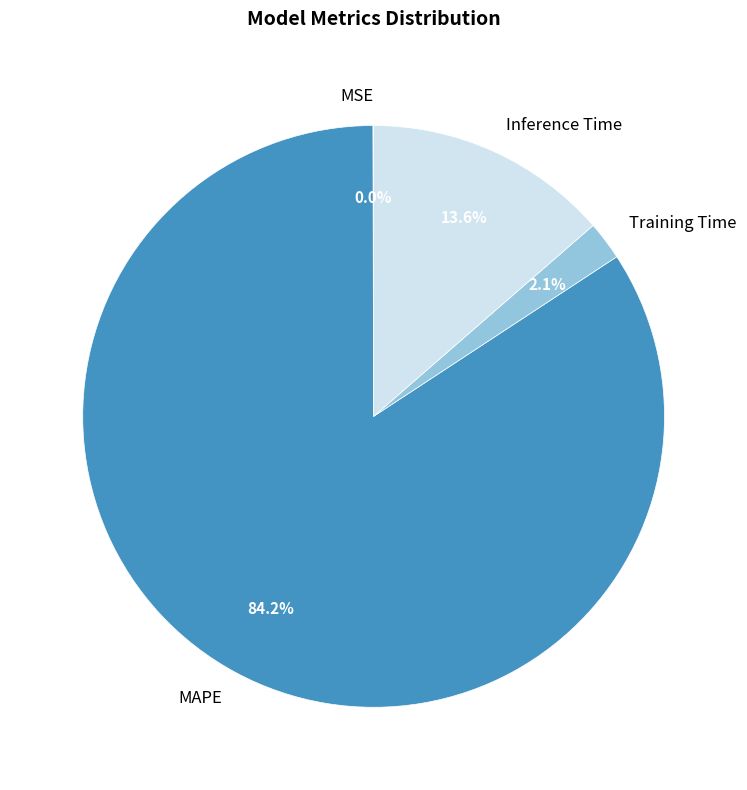

What percentage do MAPE and Training Time together represent?

86.4%